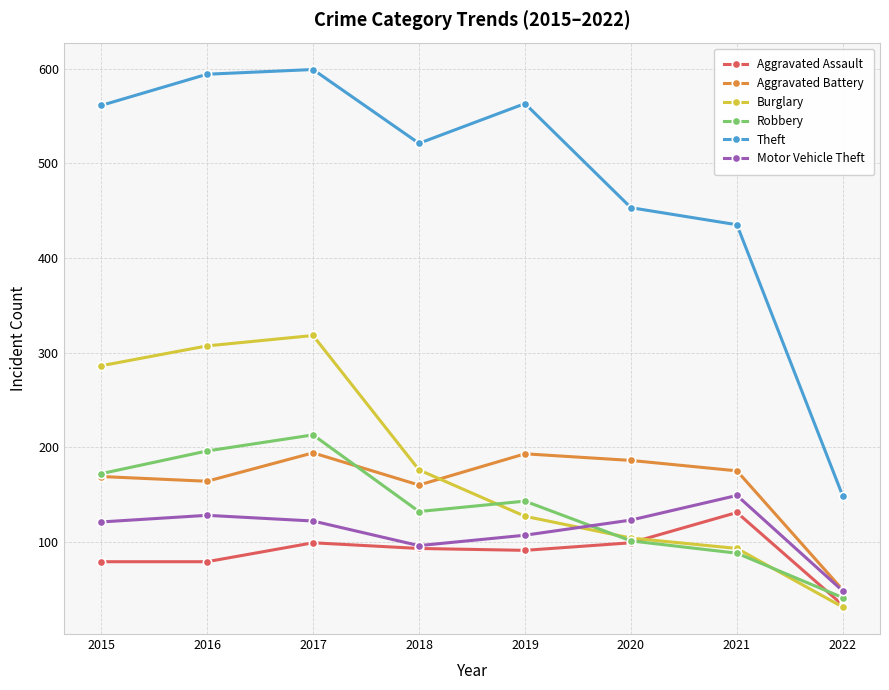

What are all the series names shown in the legend?

Aggravated Assault, Aggravated Battery, Burglary, Robbery, Theft, Motor Vehicle Theft